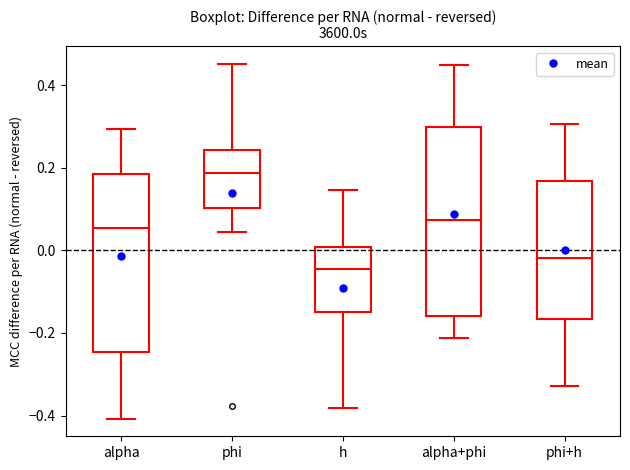

Where does the lower whisker of the box for phi+h end on the y-axis? The values are not printed on the chart, so give them approximately, as read against the axis.

-0.32